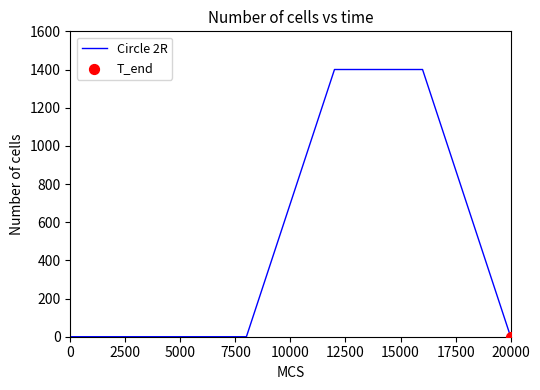

What is the greatest value displayed?

1400